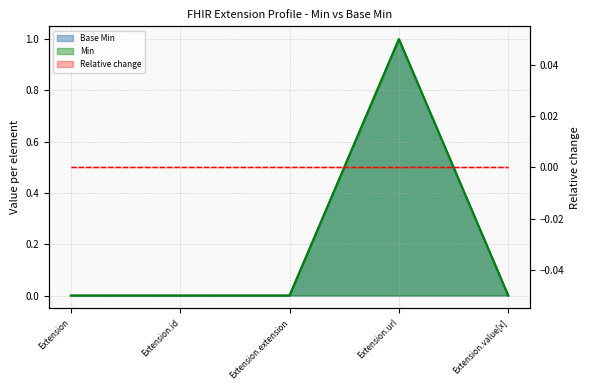

Does the chart display data point markers on the line(s)?

No